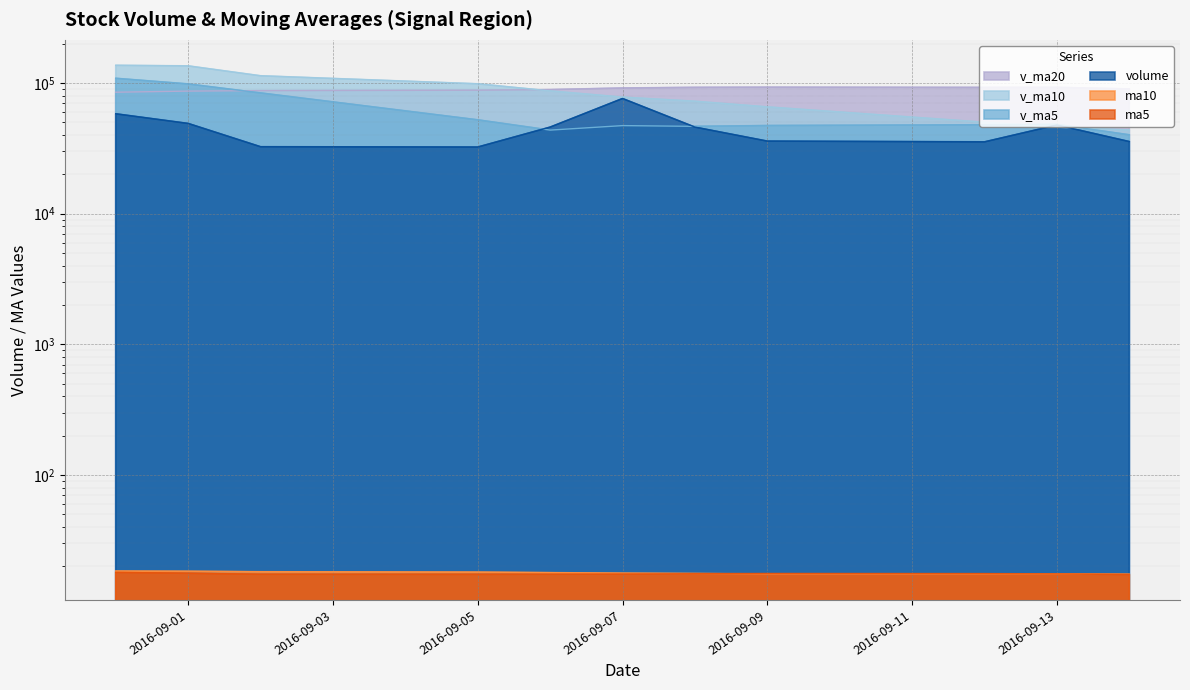

At 2016-09-13, list the series in order from largest to smallest.

v_ma20, v_ma5, volume, v_ma10, ma5, ma10